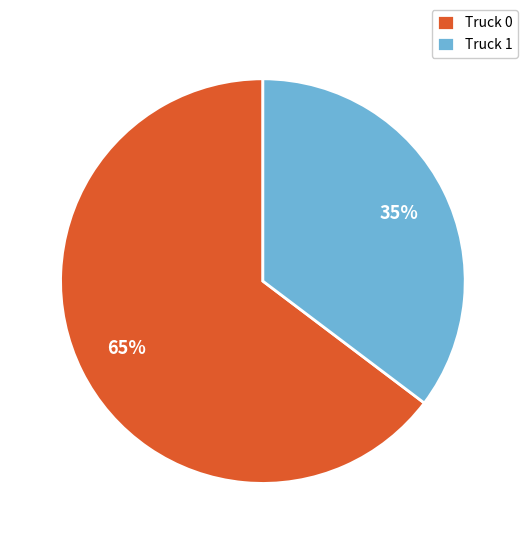

To the nearest percent, what is the average slice percentage?

50%